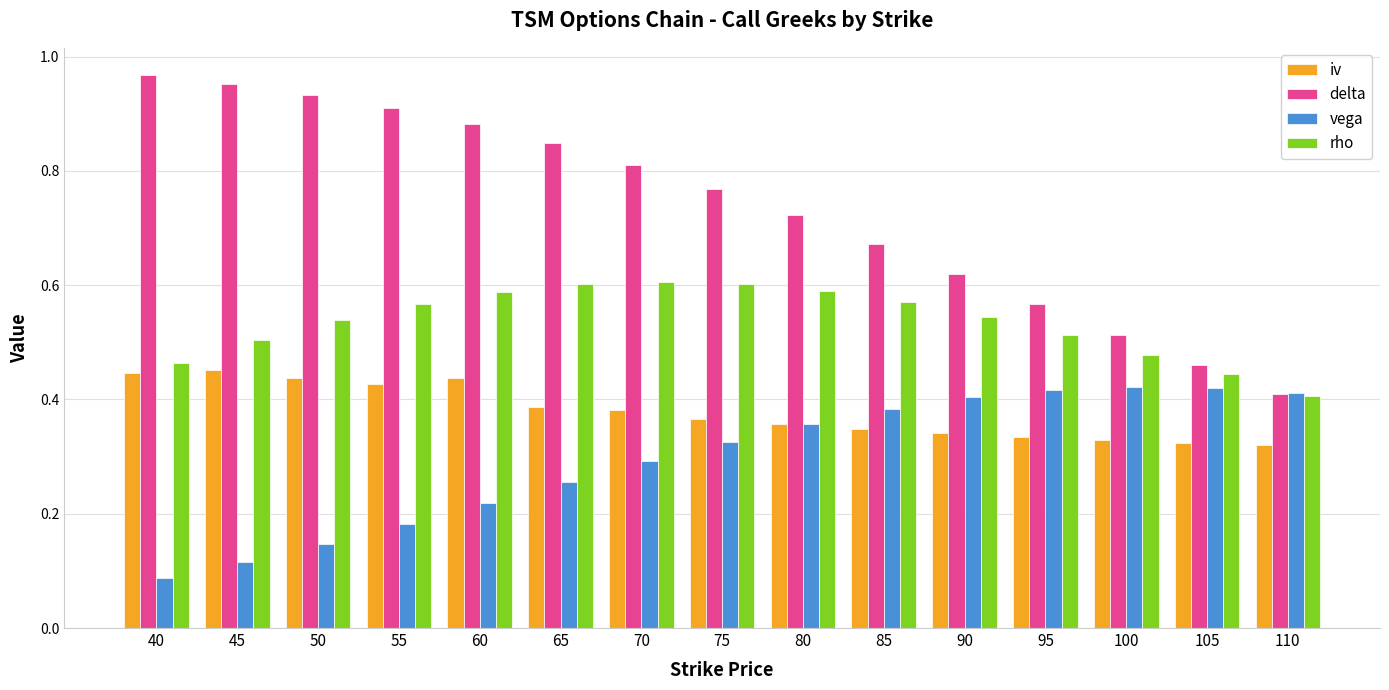

What is the sum of all delta values?

11.0